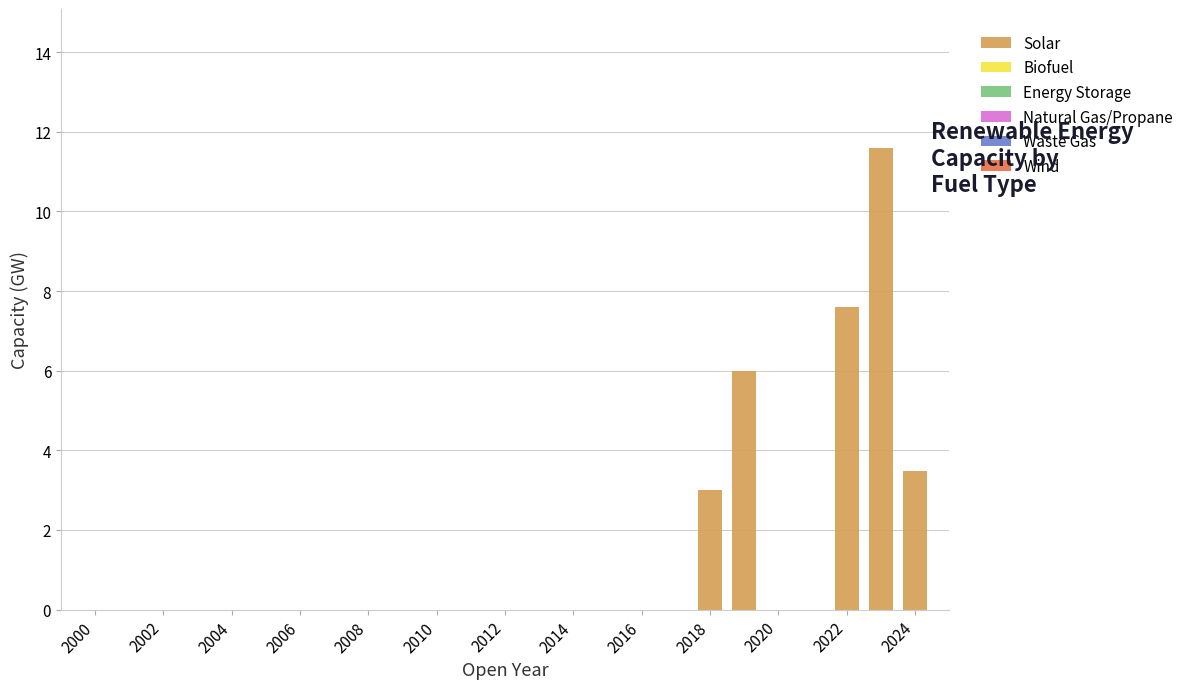

What is the greatest value displayed?

11.6